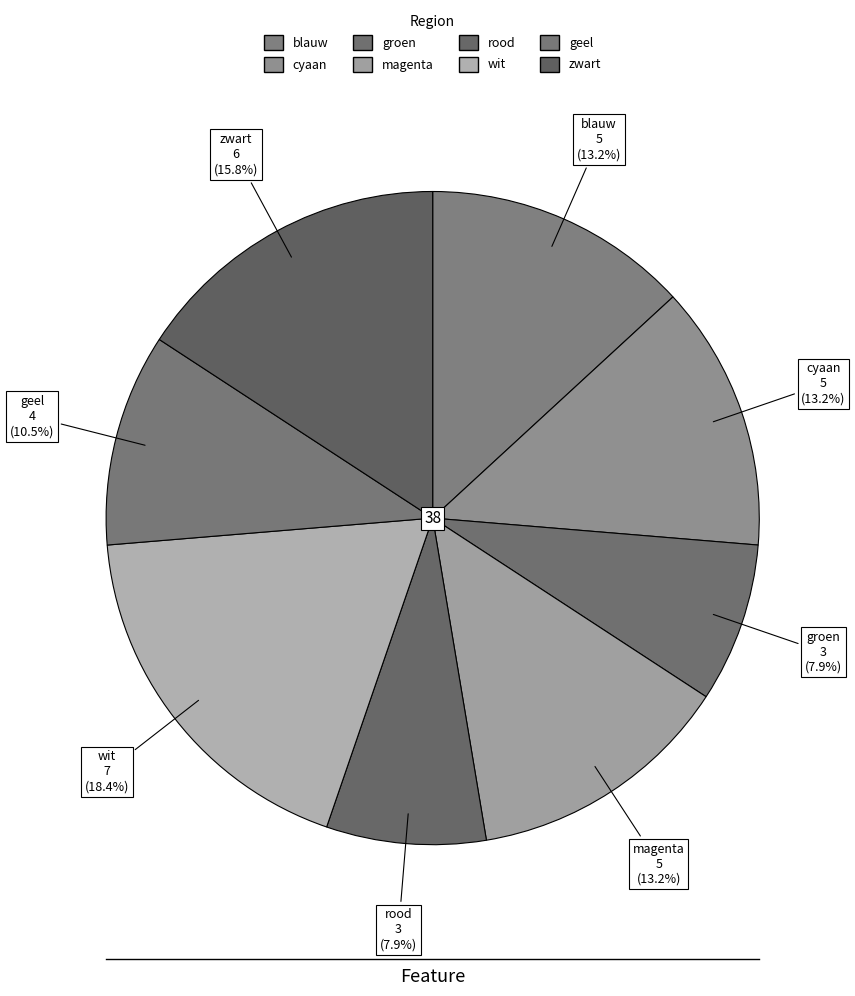

To the nearest percent, what is the combined percentage of wit and groen?

26%